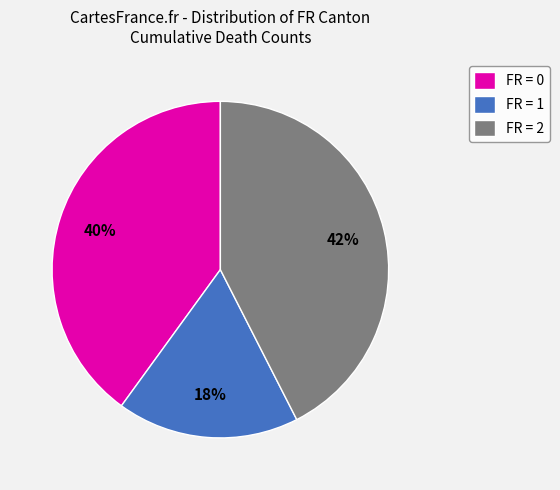

Rank the categories by value from lowest to highest.

FR = 1, FR = 0, FR = 2